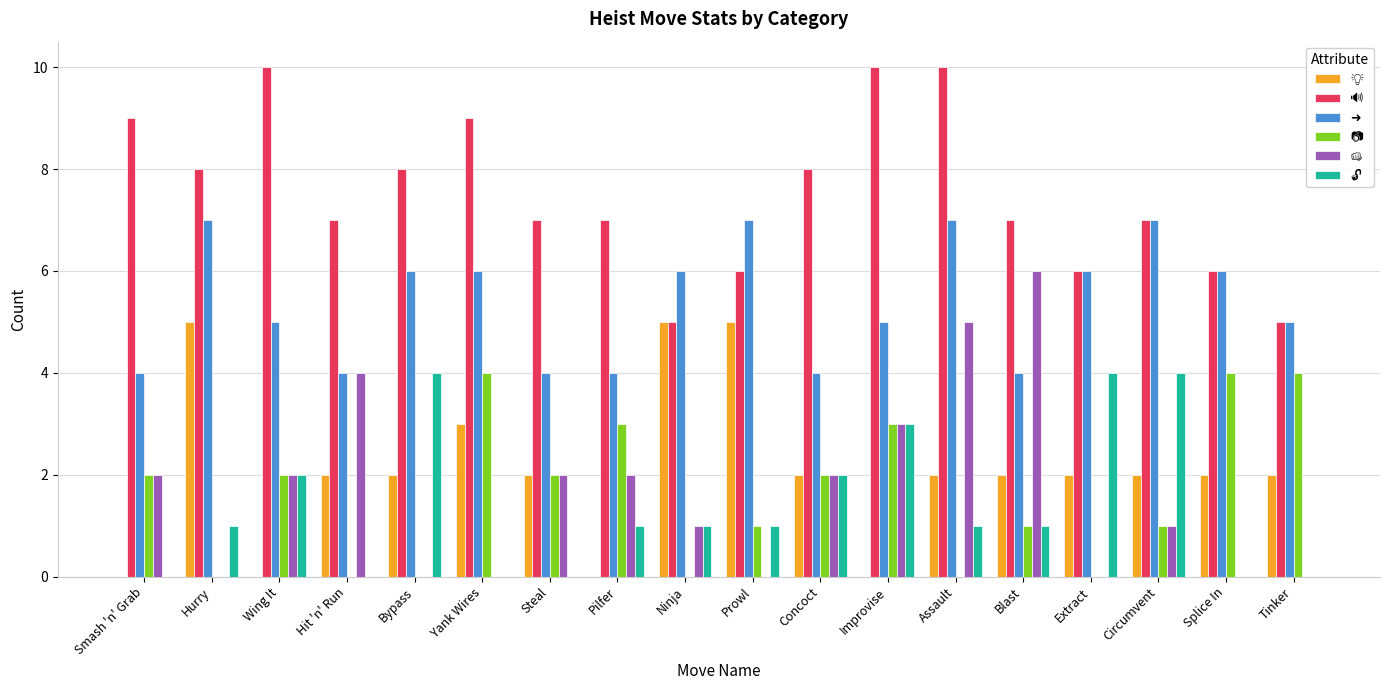

What is the total value across all series at Circumvent?

22